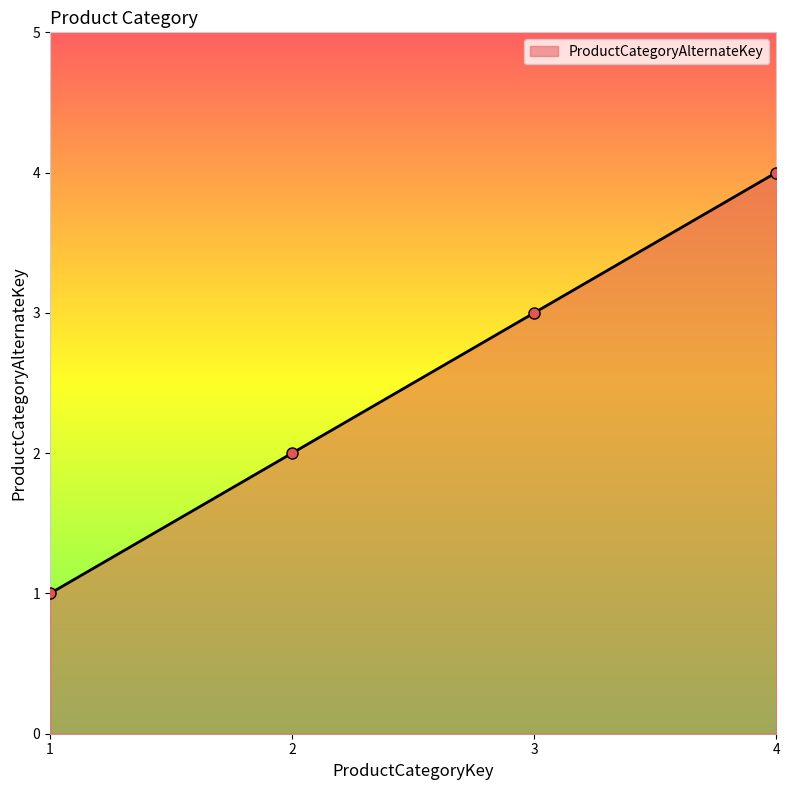

What is the difference between the second highest and minimum values?

2